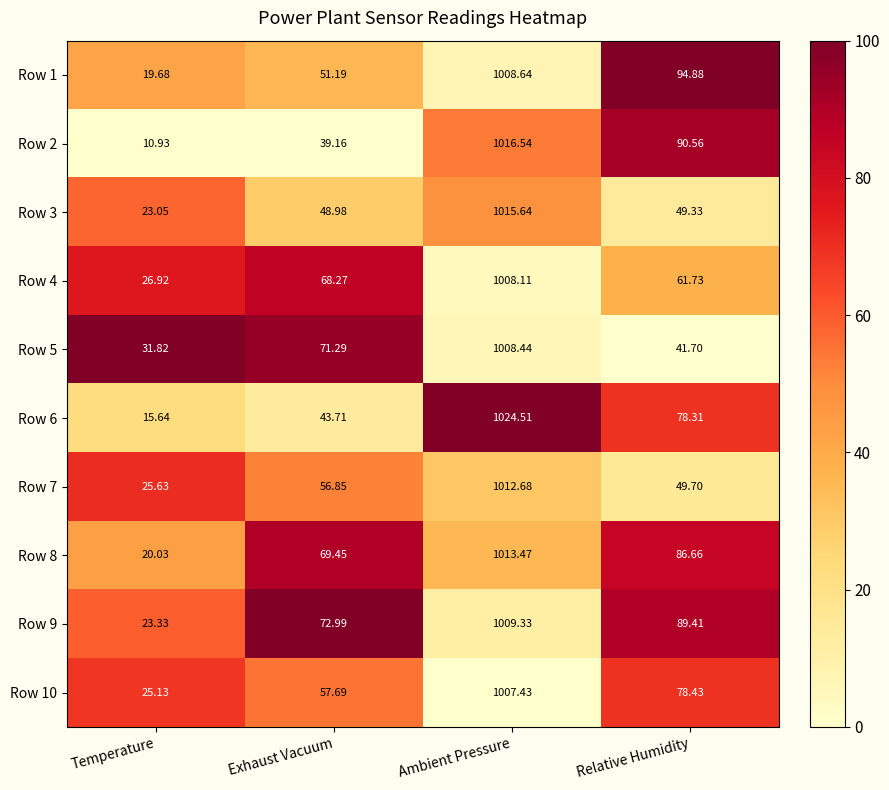

Count the number of categories in the chart.

4